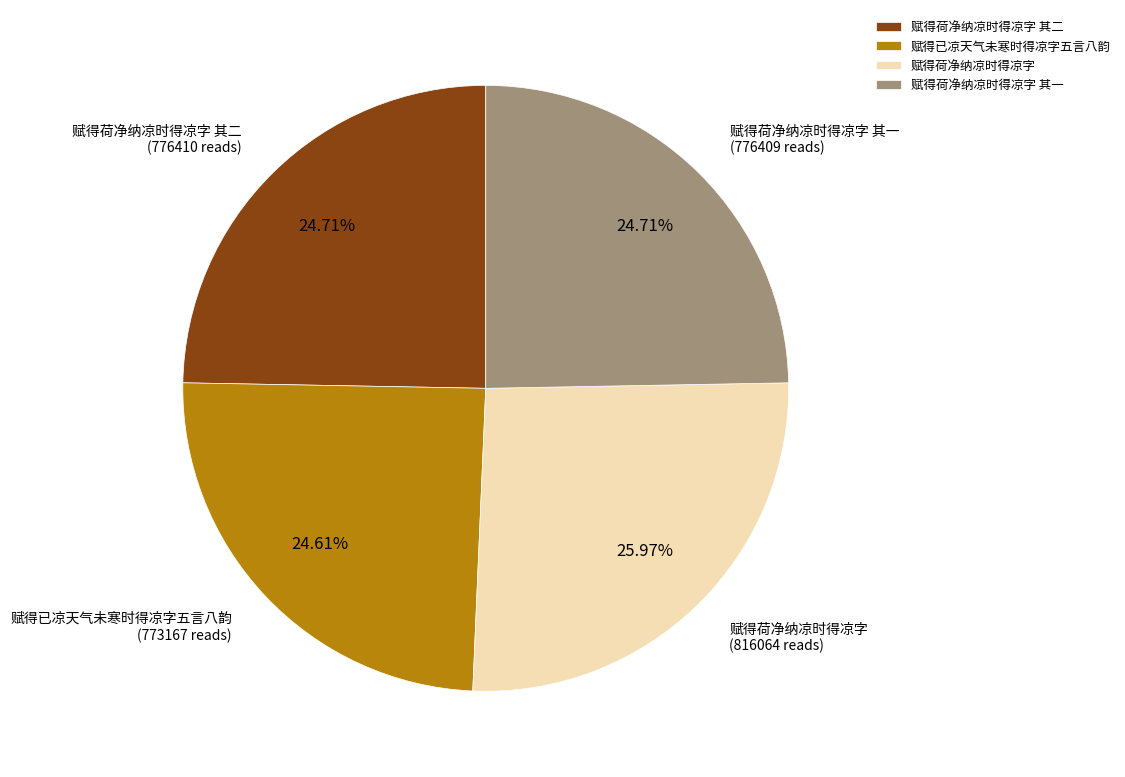

Is it true that 赋得荷净纳凉时得凉字 其二 is 40% of the pie?

False